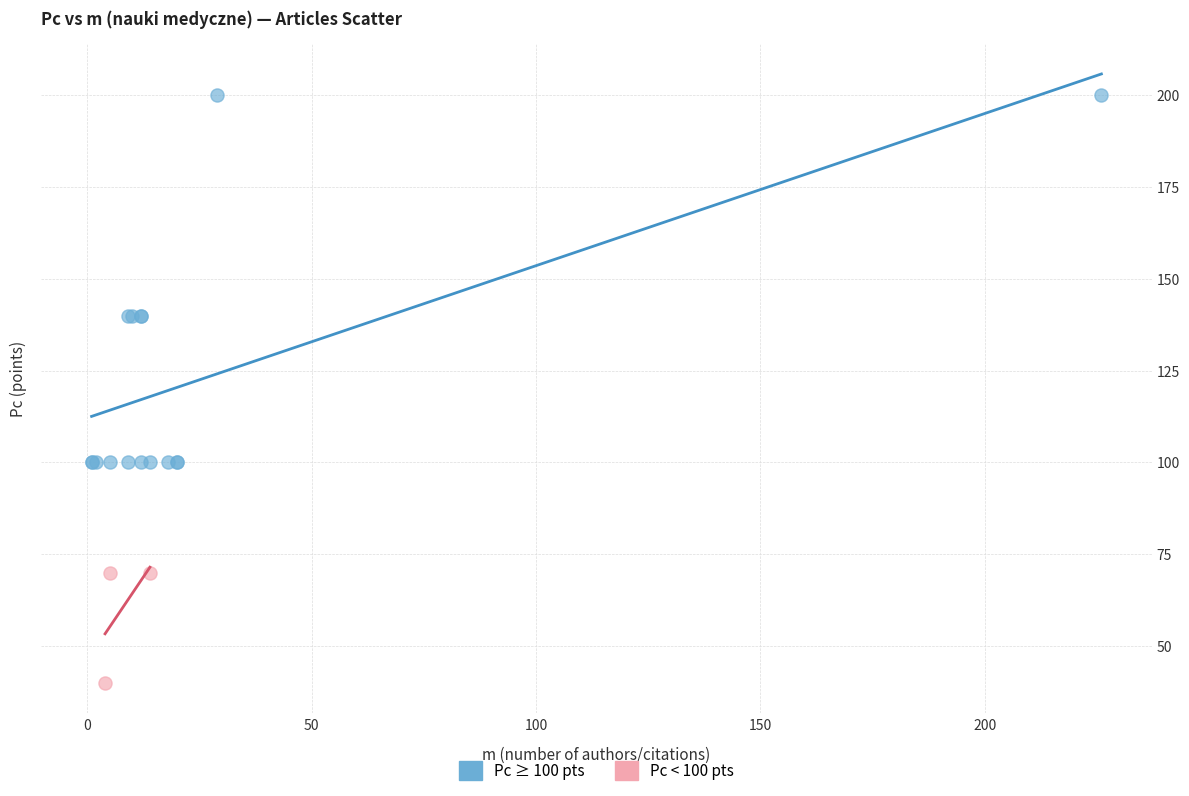

Which series reaches the maximum Y coordinate?

Pc ≥ 100 pts